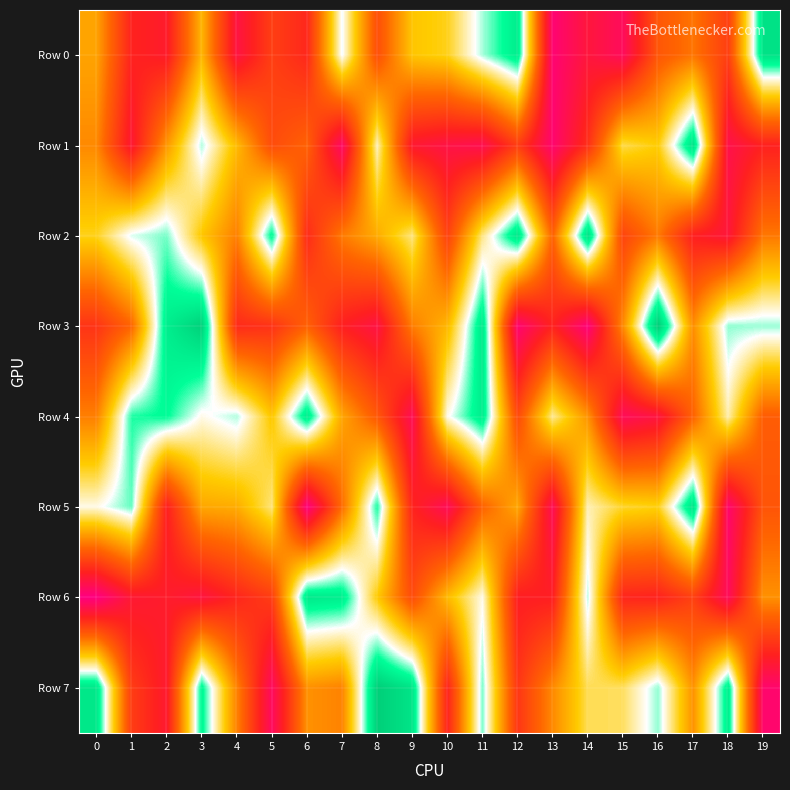

How many data points does each series have?

20